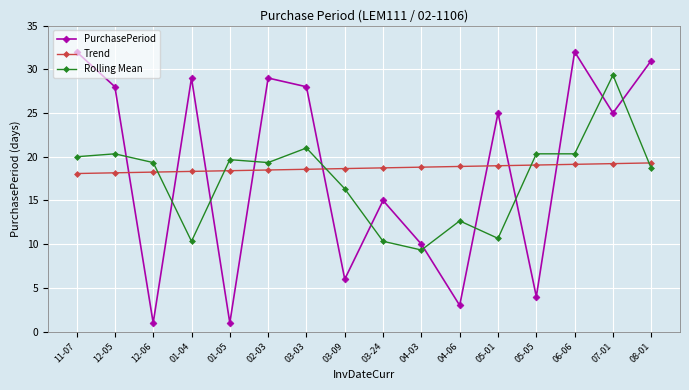

List the series in order of their peak value, lowest first.

Trend, Rolling Mean, PurchasePeriod